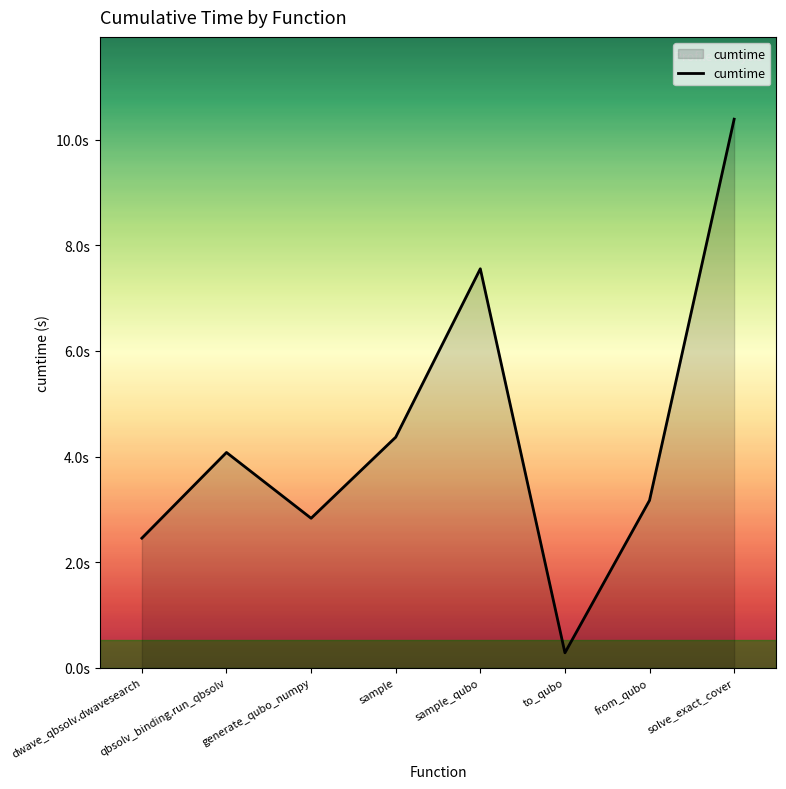

Where is the data nearest to the value 5?

sample